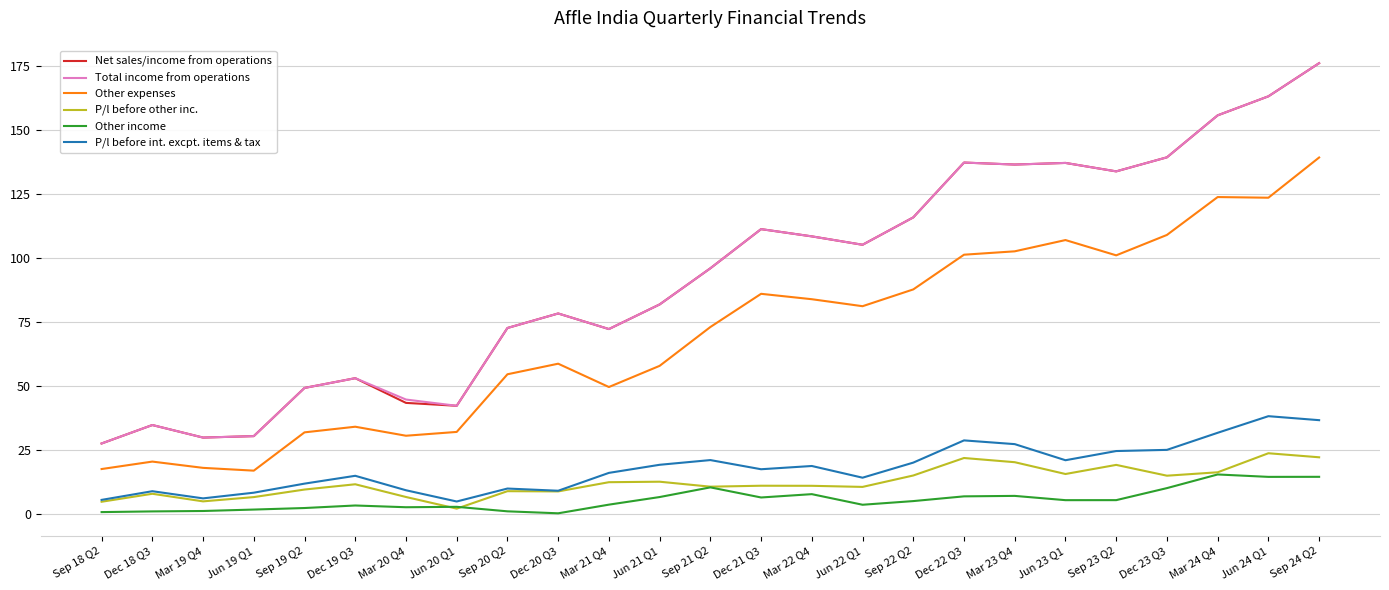

How many values in the Total income from operations series exceed 95?

13